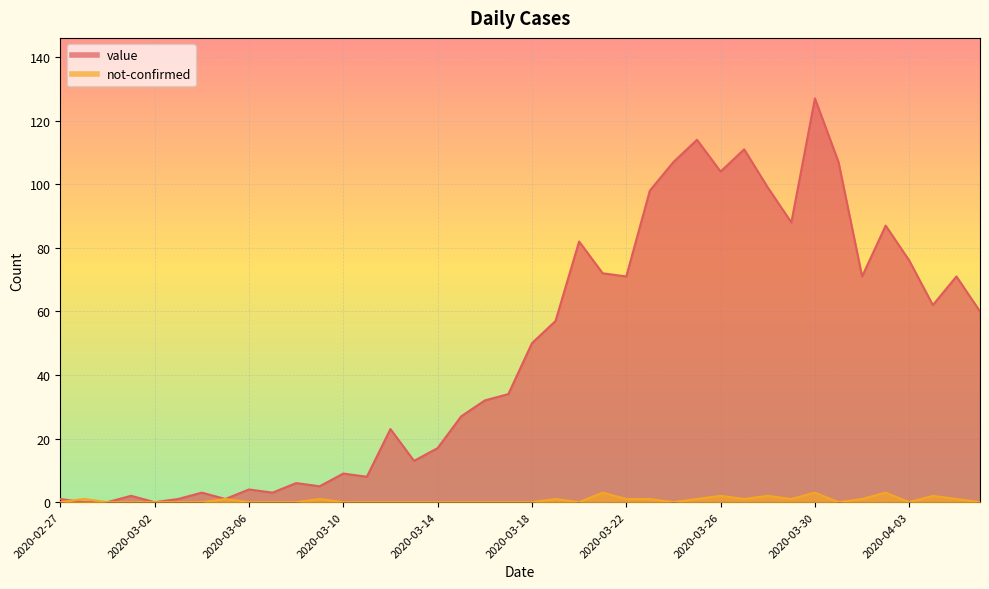

What is the average value of the not-confirmed series?

1